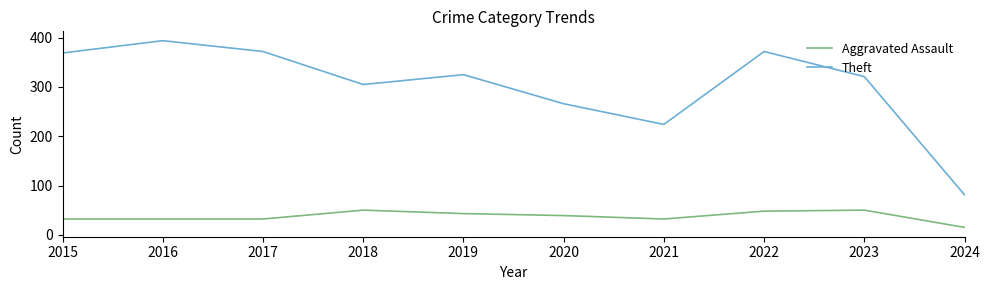

What is the difference between the highest and lowest values at 2021?

192